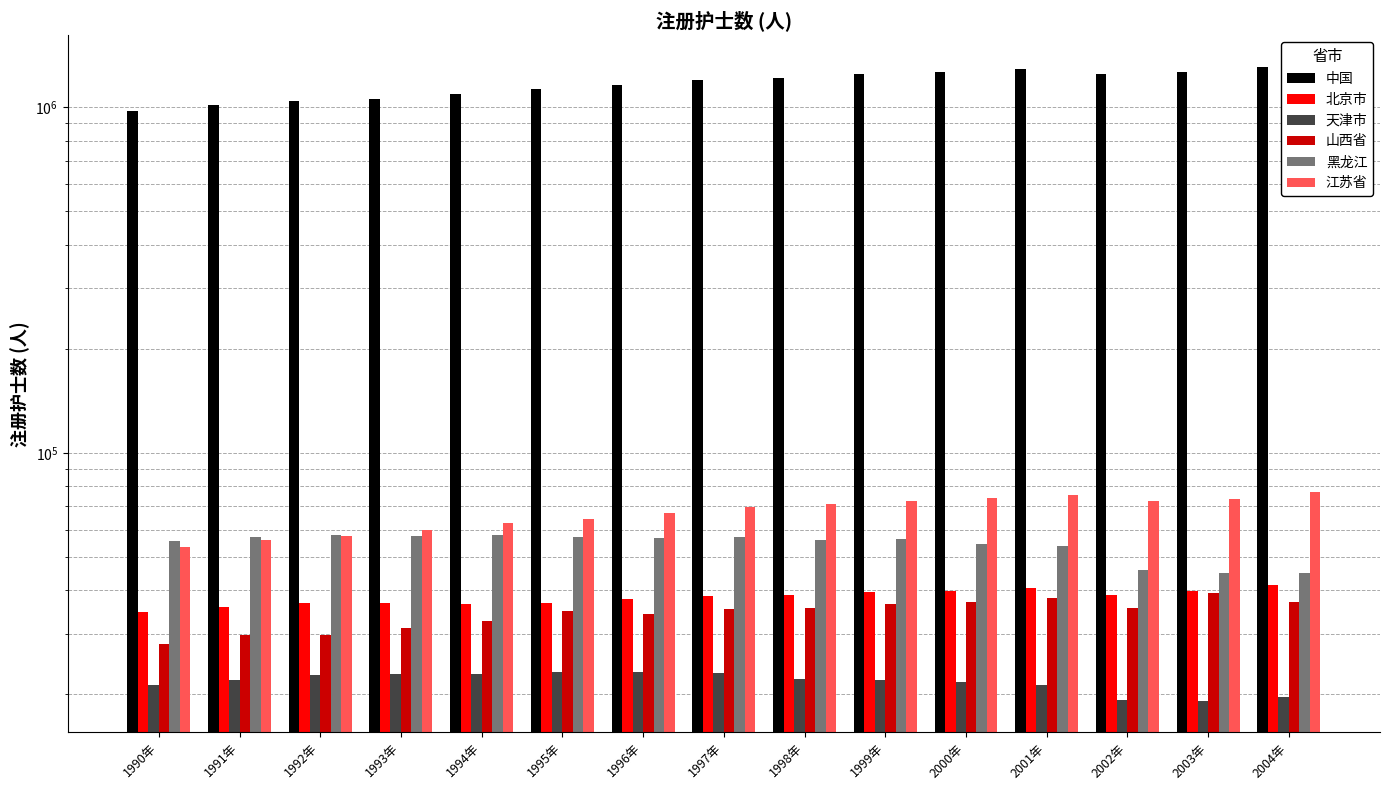

At which category is the sum across all series the highest?

2004年